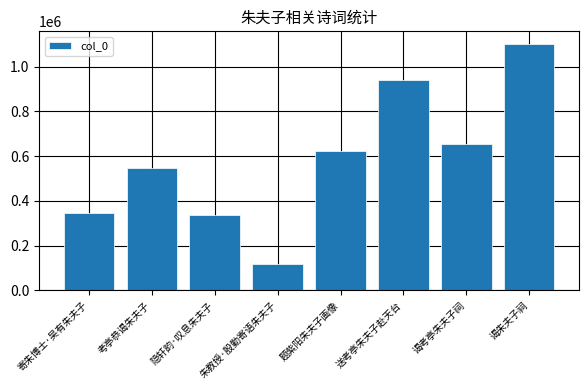

What is the sum of all values?

4670088